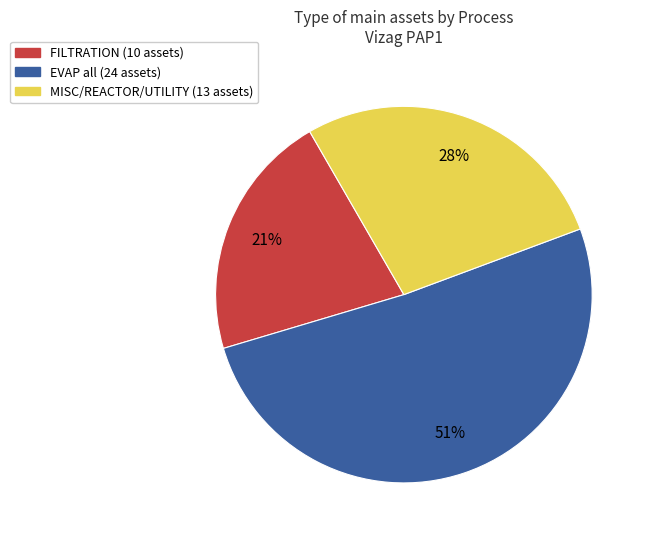

To the nearest percent, what is the difference between the largest and smallest slice percentages?

30%